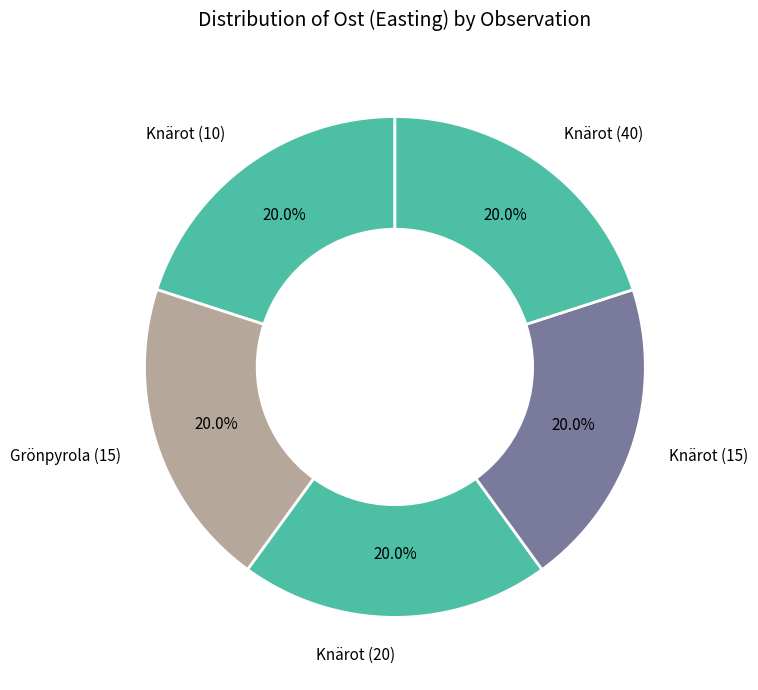

To the nearest percent, what portion does Knärot (10) represent?

20%